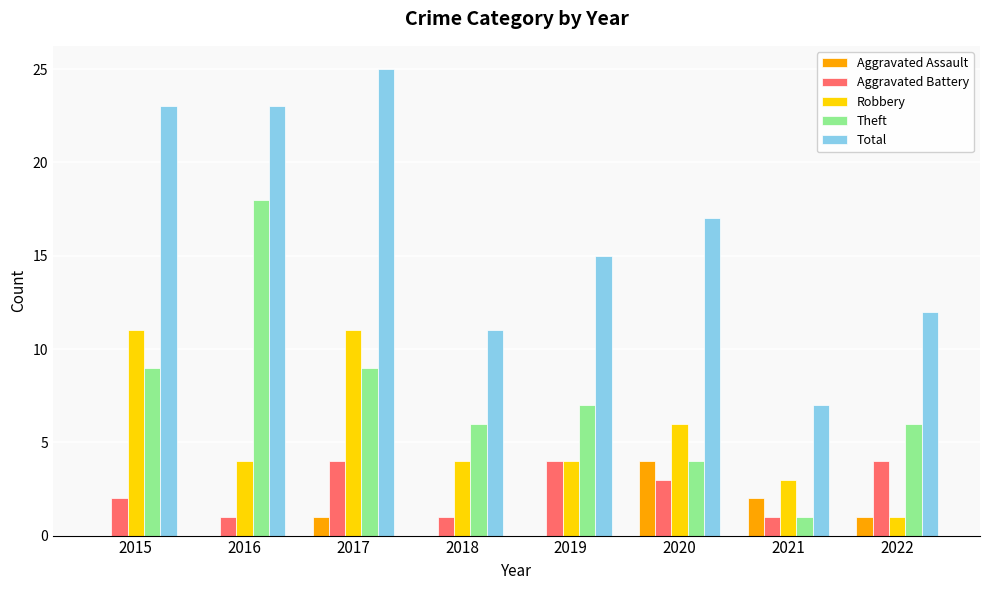

Between 2018 and 2020, which series saw the biggest shift?

Total